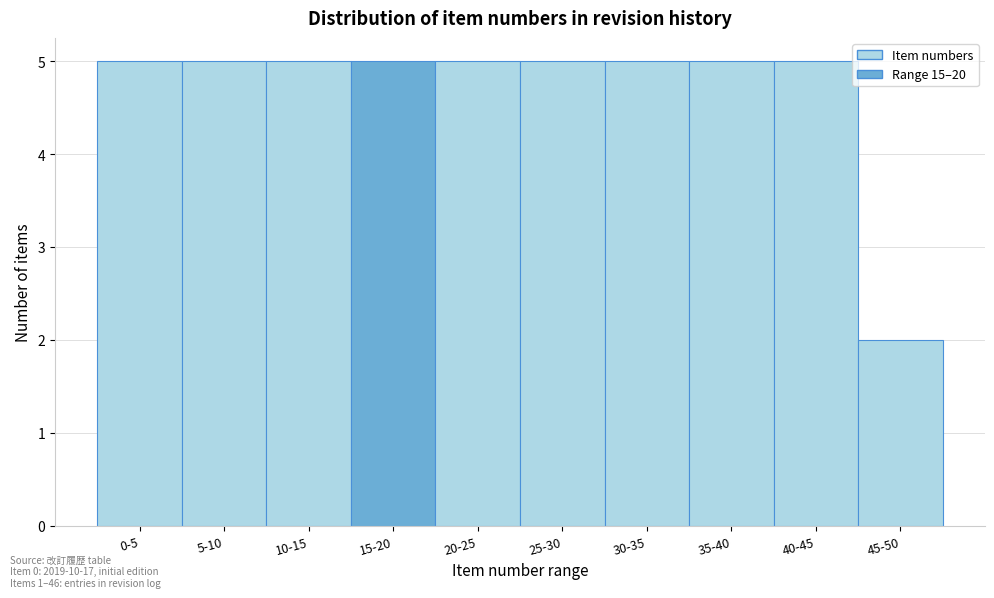

Reading left to right, list all the values displayed in this chart.

0-5=5	5-10=5	10-15=5	15-20=5	20-25=5	25-30=5	30-35=5	35-40=5	40-45=5	45-50=2